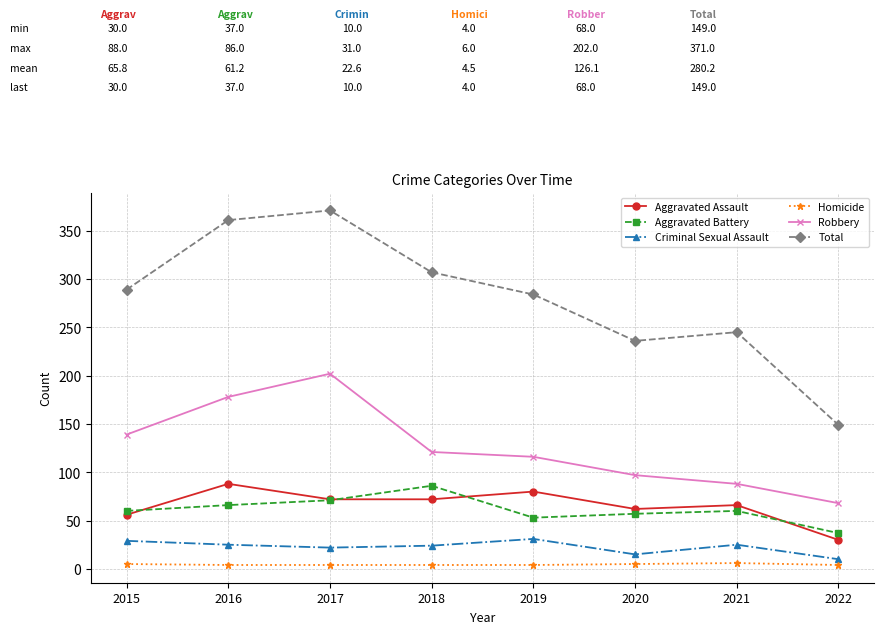

True or false: Homicide has a value of 6 at 2021.

True